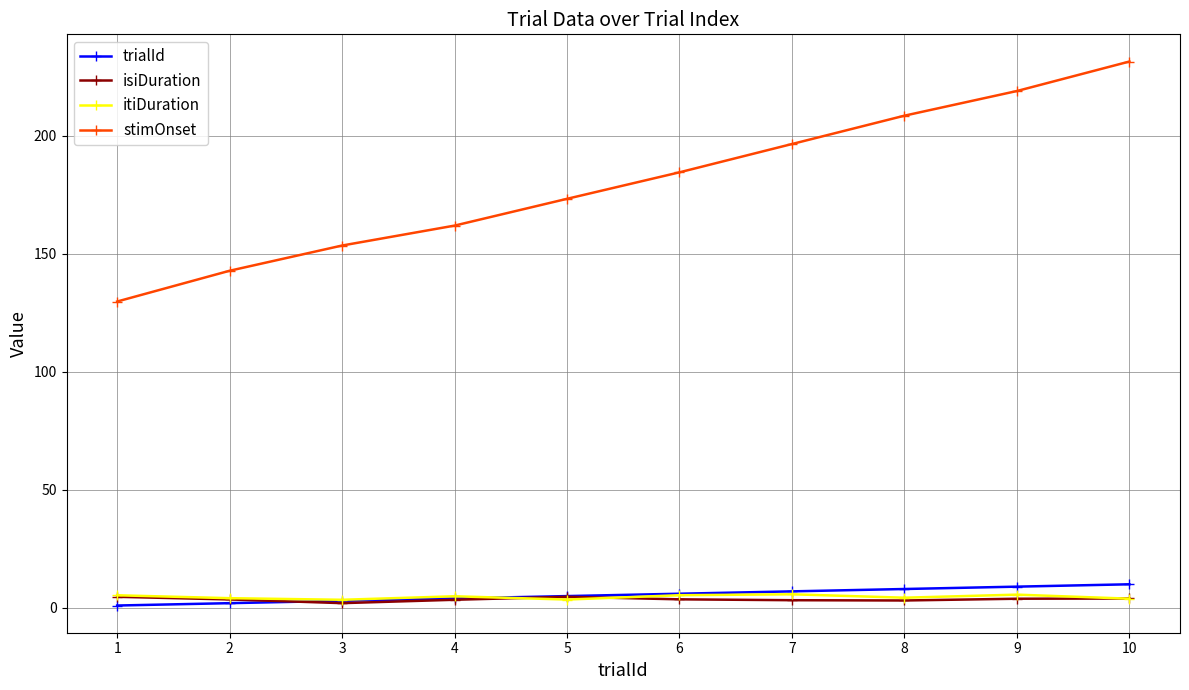

What is the value of the trialId point at the 4th from the left?

4.0